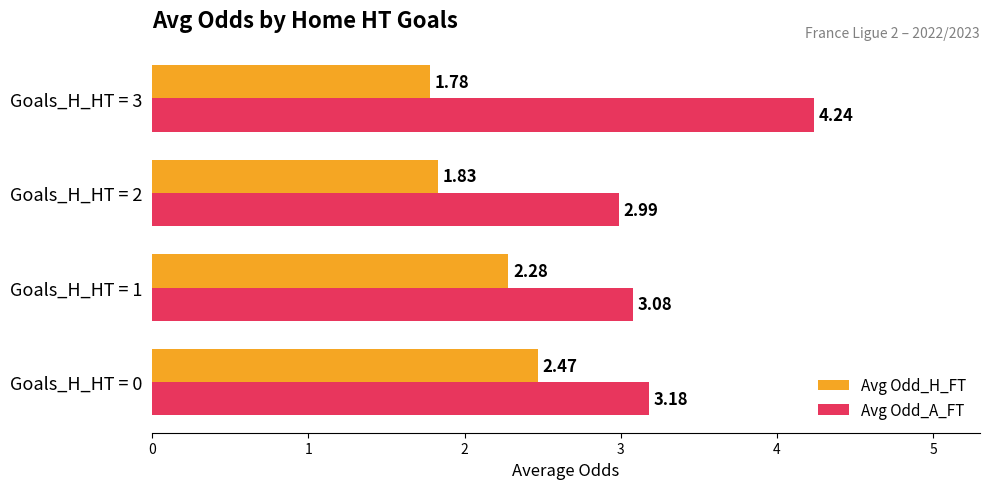

Between Goals_H_HT = 1 and Goals_H_HT = 3, which series saw the biggest shift?

Avg Odd_A_FT